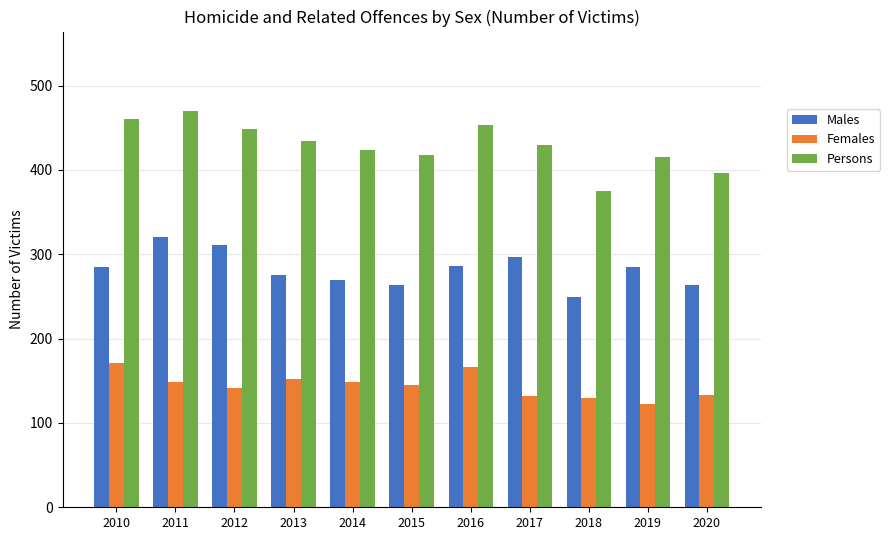

What are all the series names shown in the legend?

Males, Females, Persons